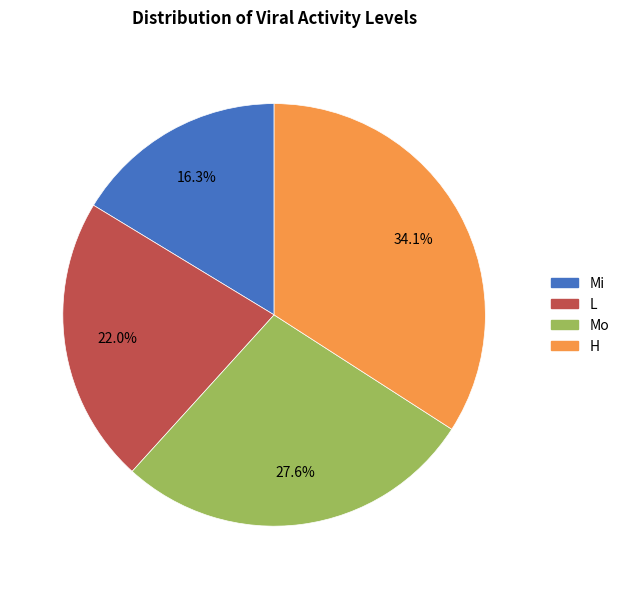

How many segments does this pie chart have?

4